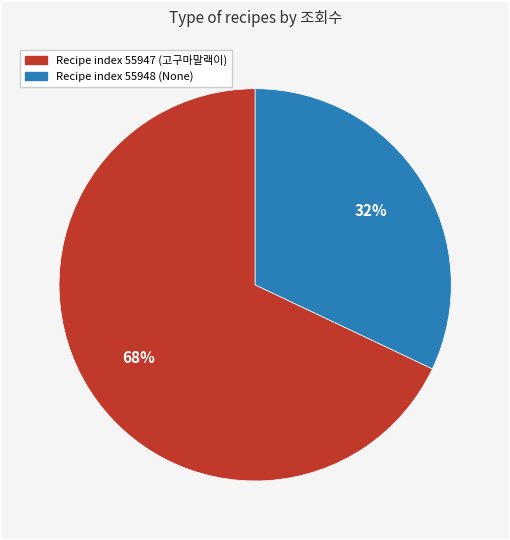

To the nearest percent, what is the difference between the largest and smallest slice percentages?

36%